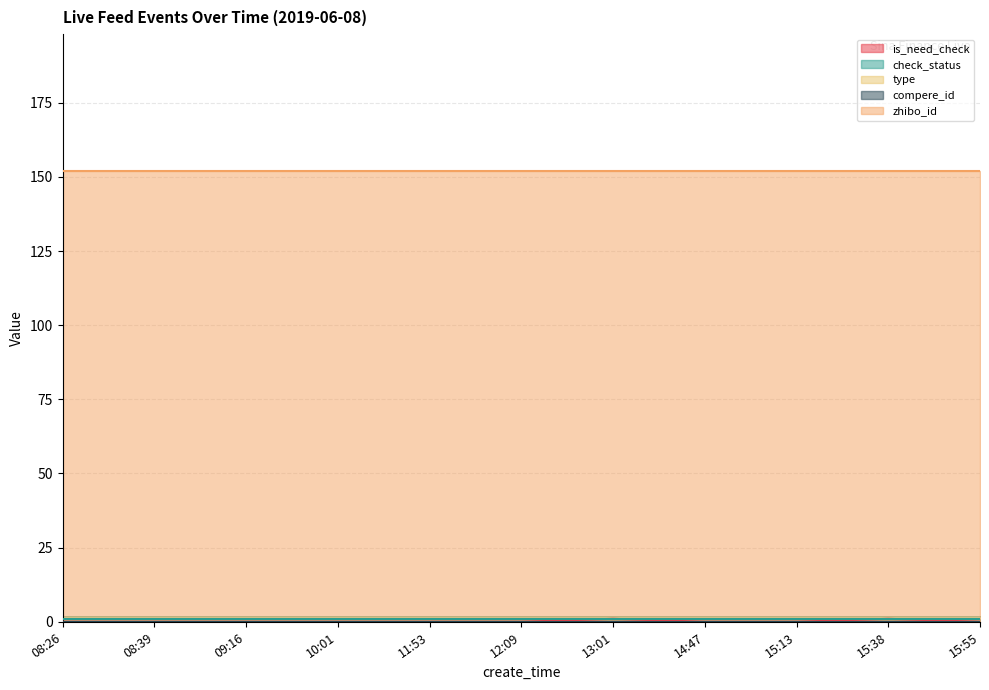

True or false: zhibo_id has a value of 253 at 08:39.

False